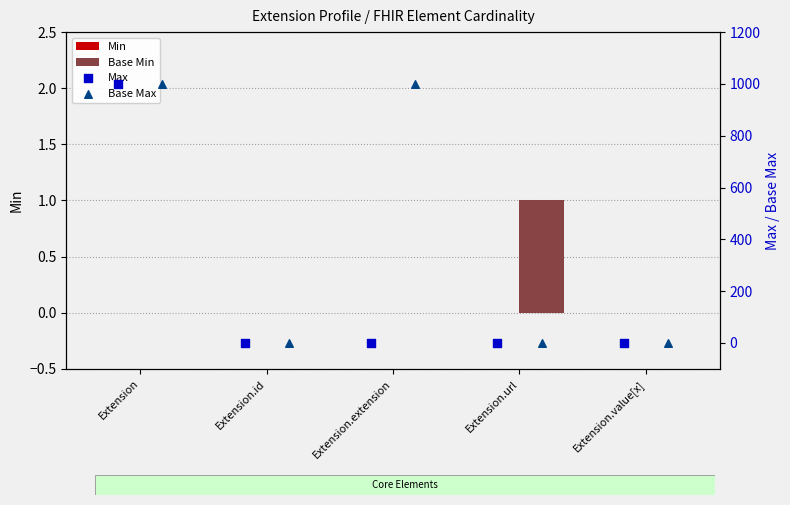

What are all the series names shown in the legend?

Min, Base Min, Max, Base Max